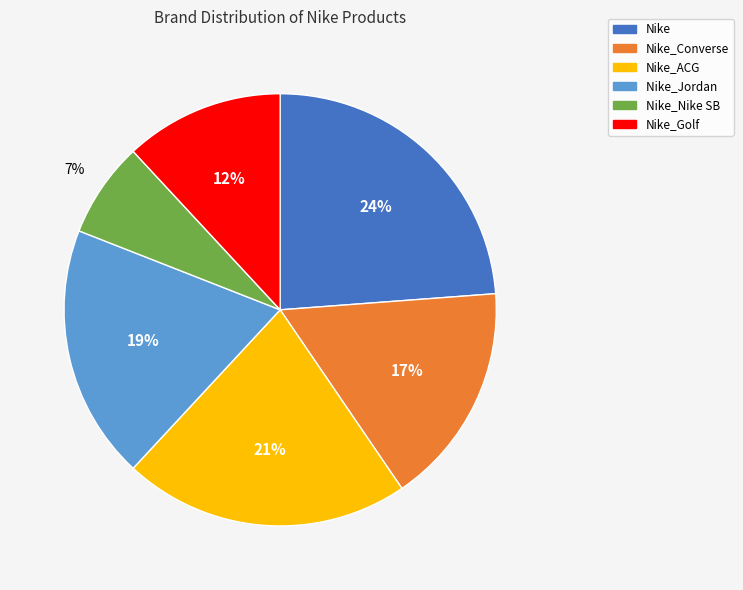

Which slice is the largest?

Nike